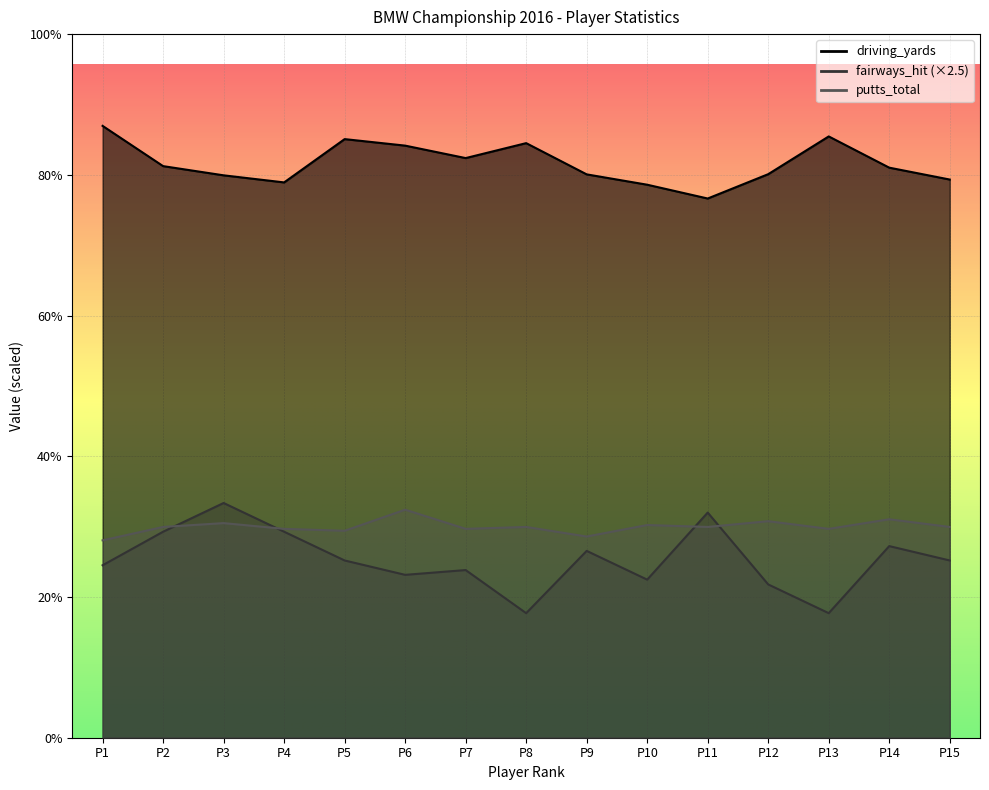

Between P5 and P11, which series saw the biggest shift?

driving_yards